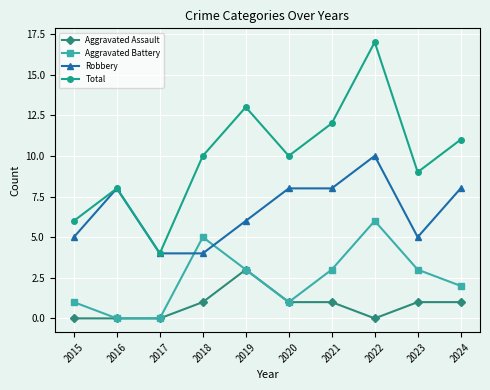

What is the total value across all series at 2021?

24